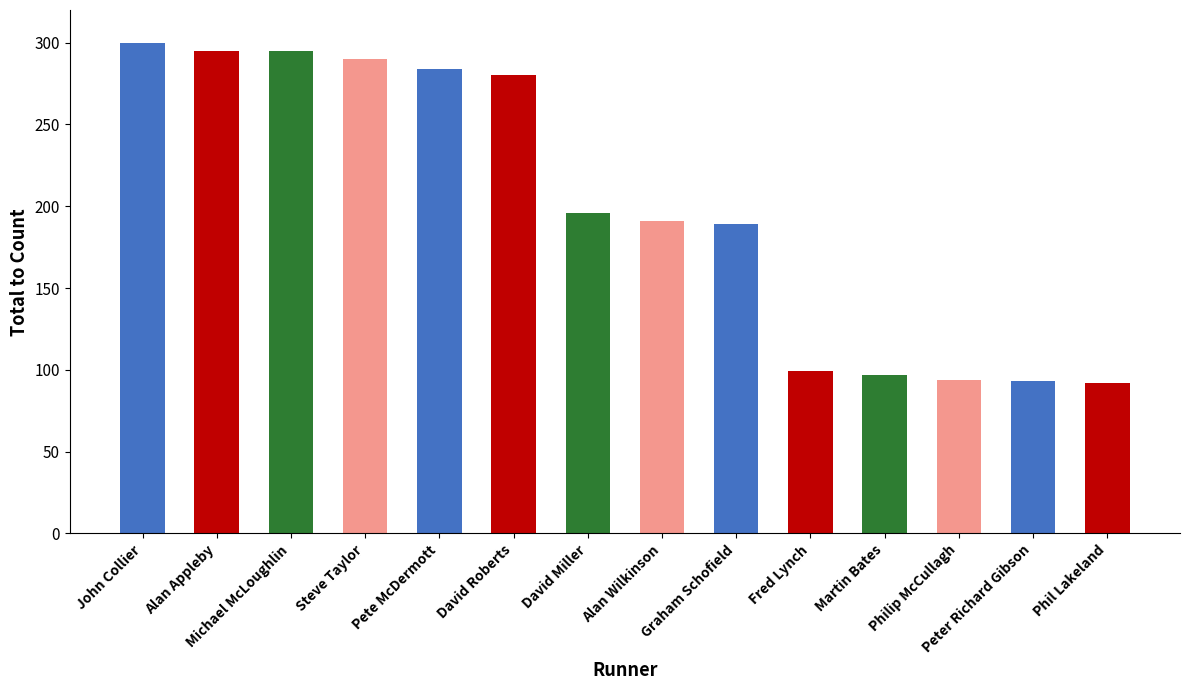

What is the value of the 10th bar from the left?

99